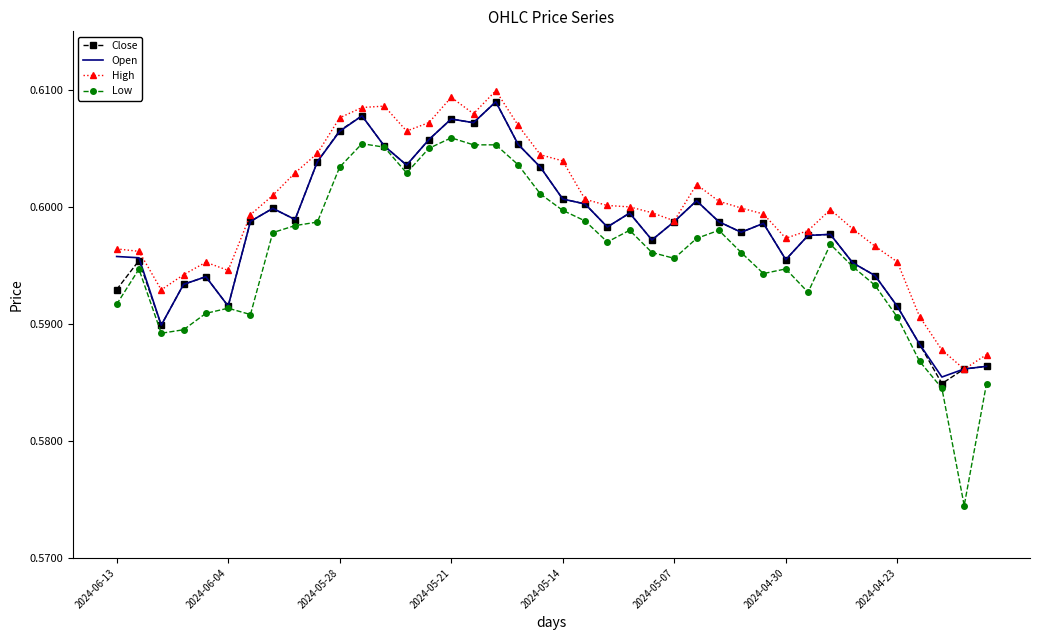

True or false: High and Low cross at least once.

False